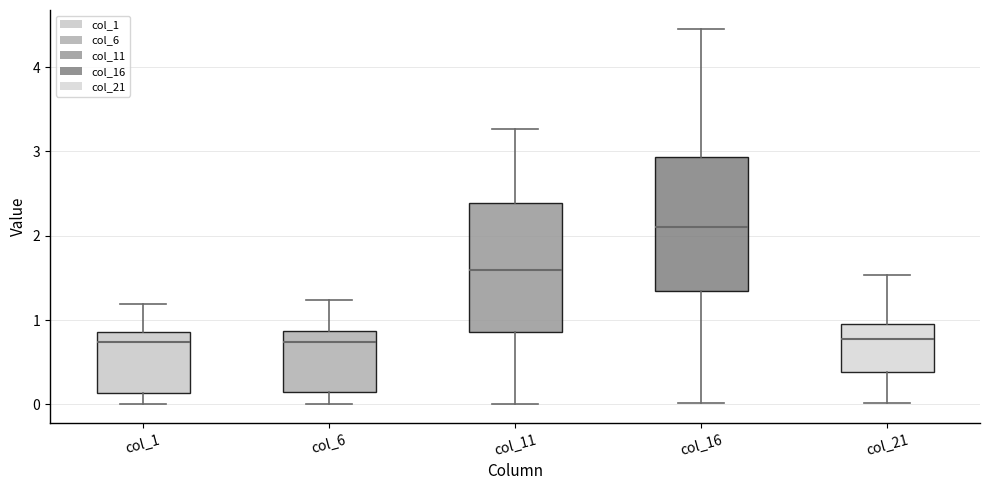

Where does the upper whisker of the box for col_11 end on the y-axis? The values are not printed on the chart, so give them approximately, as read against the axis.

3.3